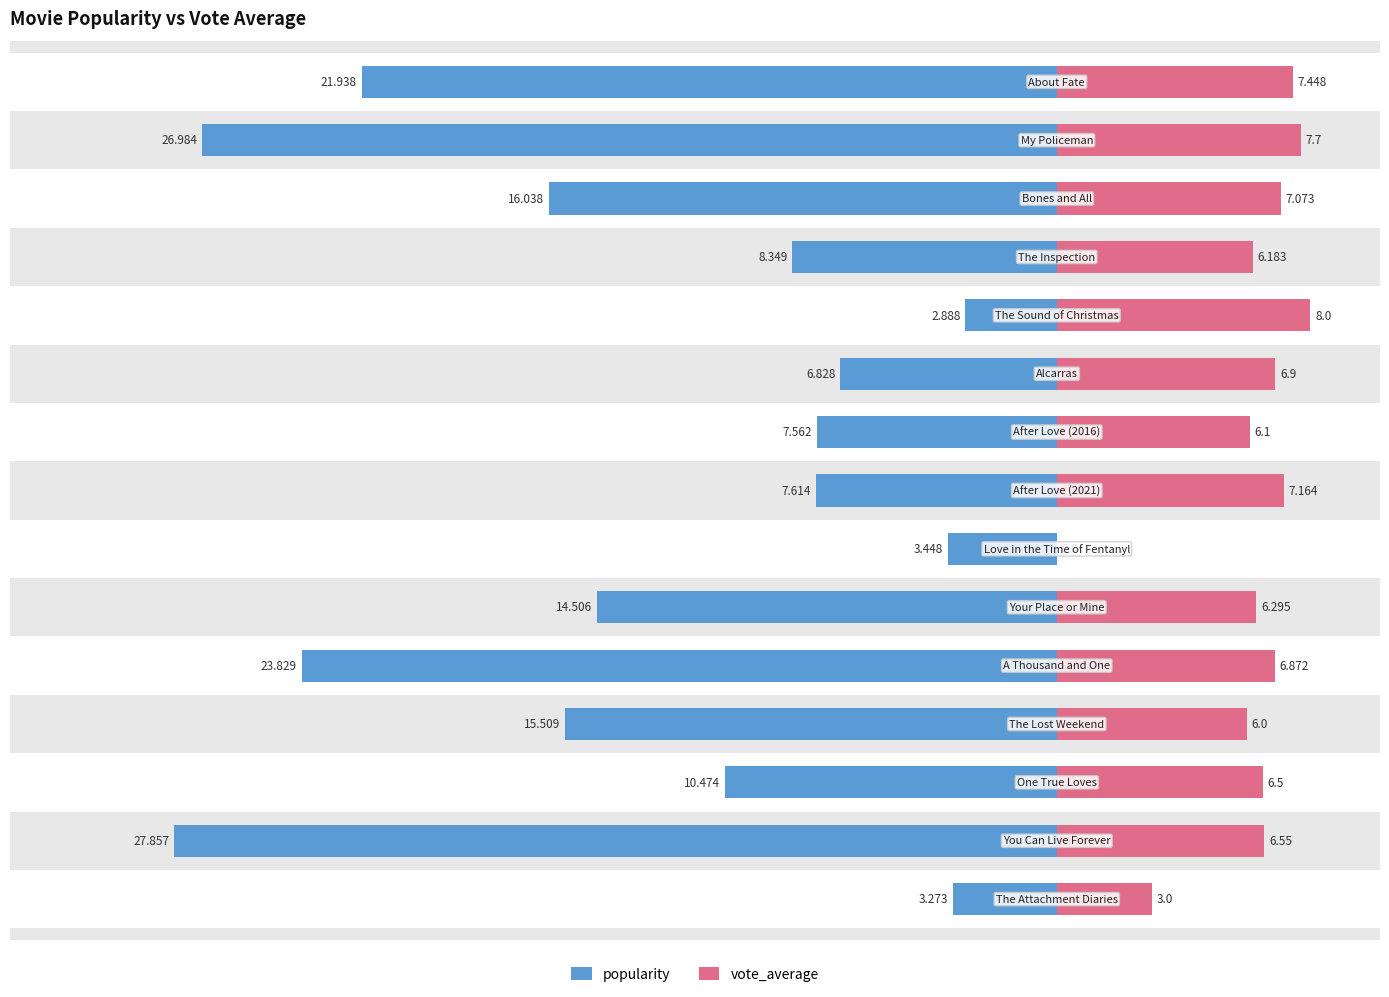

What is the difference between the second highest and minimum values in the vote_average series?

7.7